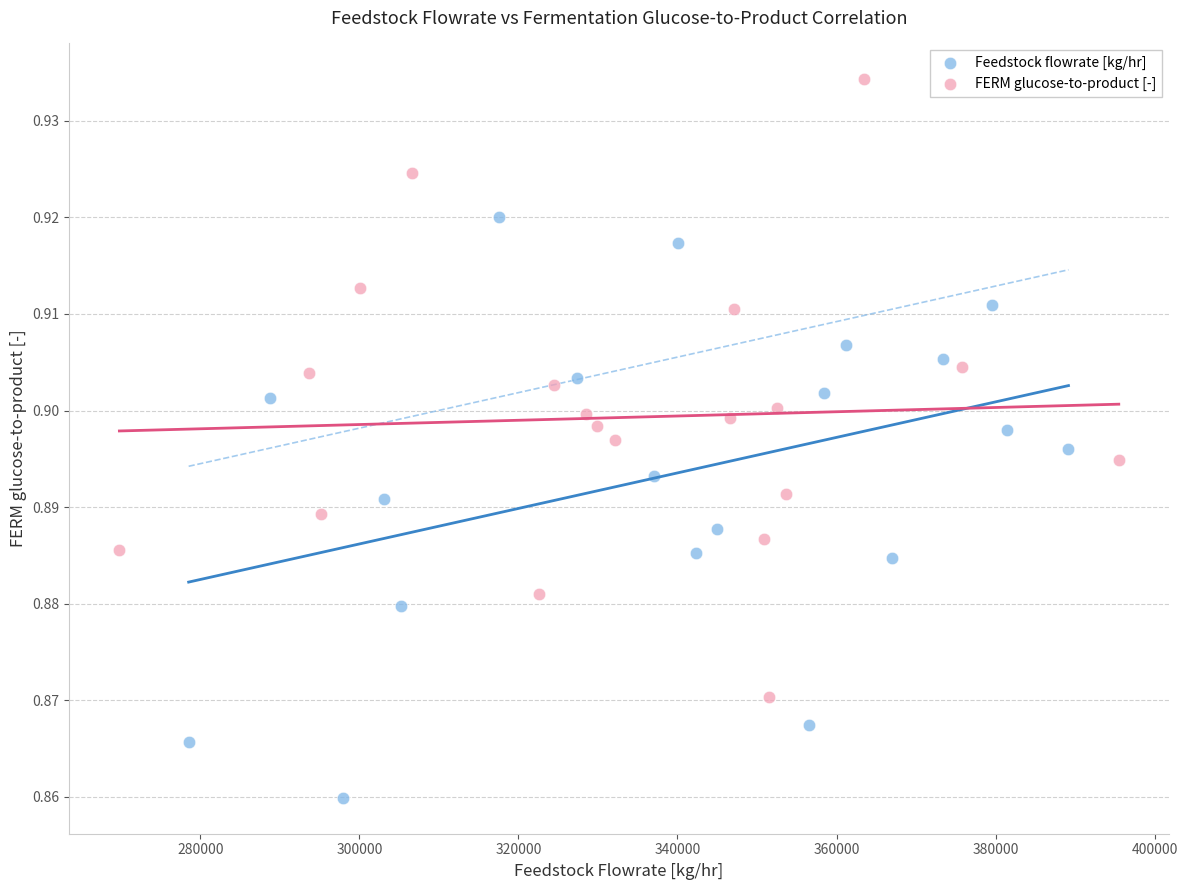

Which series contains the lowest Y value?

Feedstock flowrate [kg/hr]